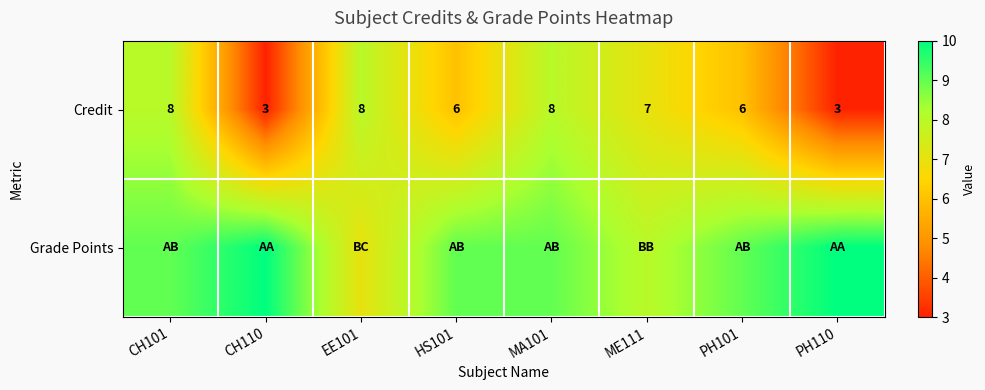

At which label does Credit first exceed 7?

CH101